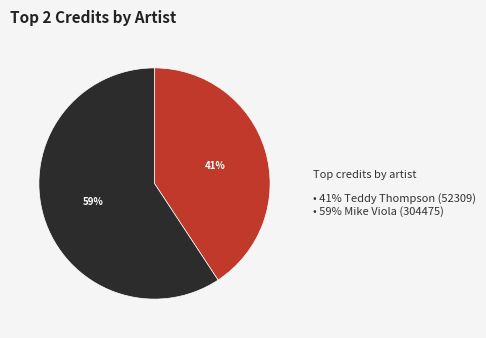

To the nearest percent, what is the average slice percentage?

50%